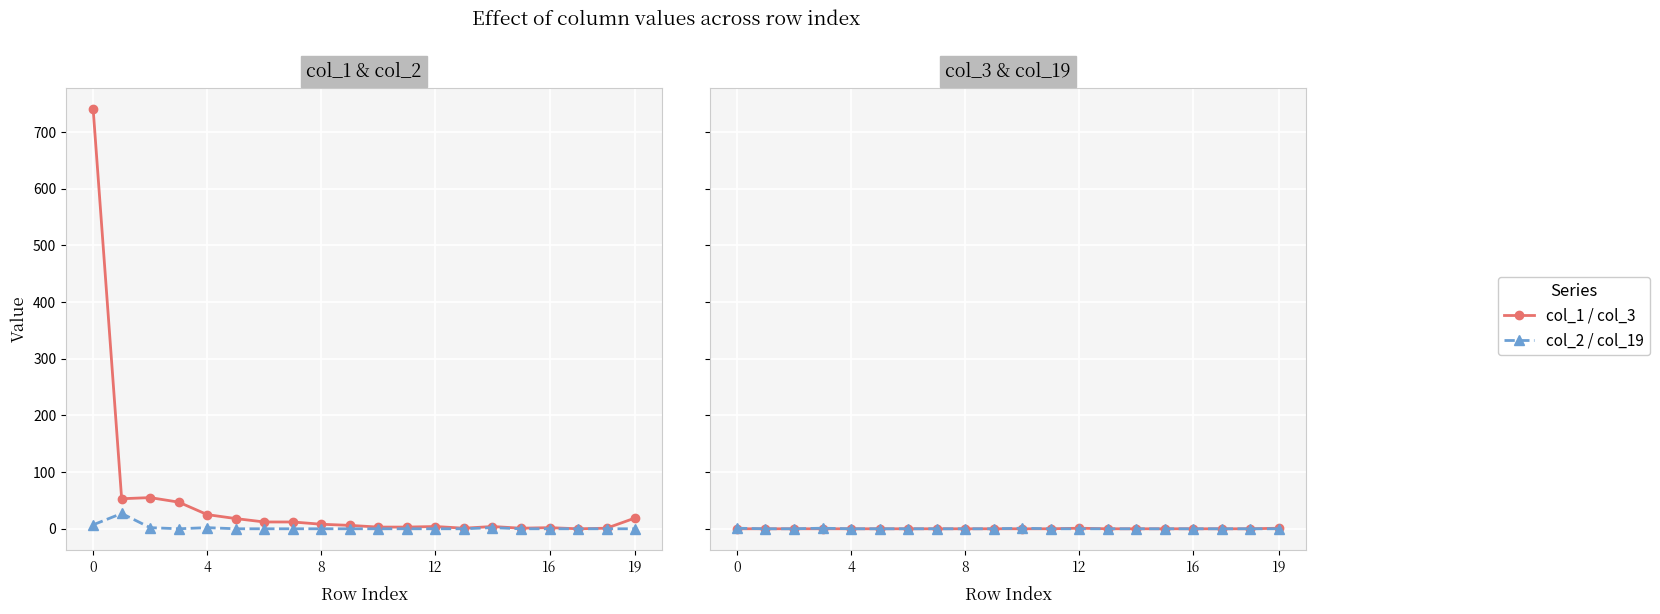

Between 14 and 8, which is larger?

8